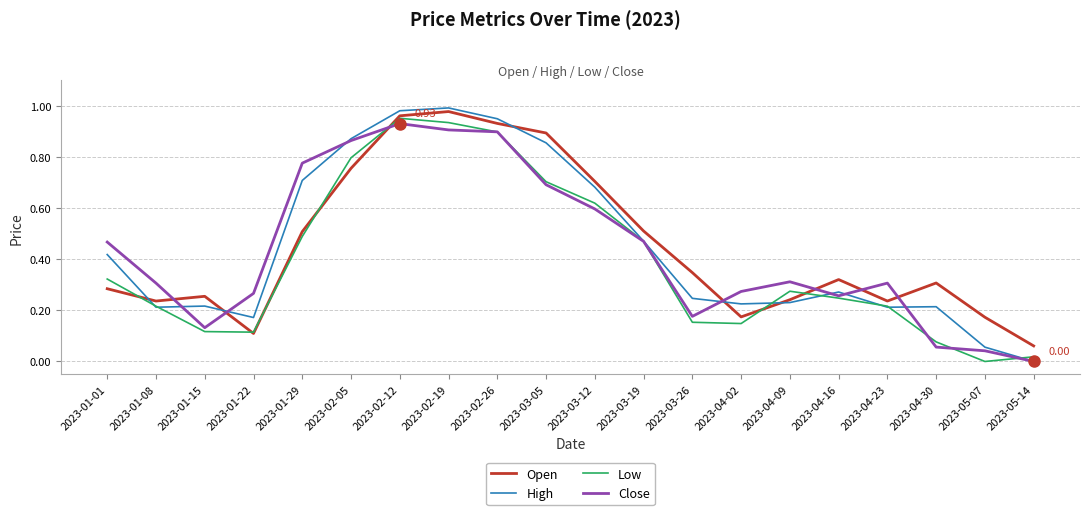

Between 2023-02-19 and 2023-04-02, which series saw the biggest shift?

Open